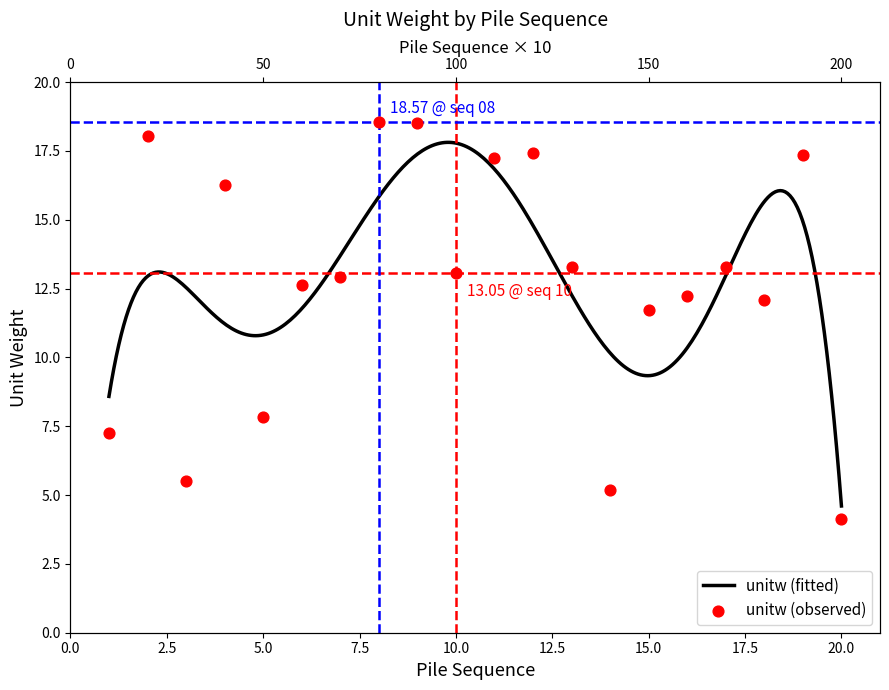

Which has a higher value, 015 or 012?

012